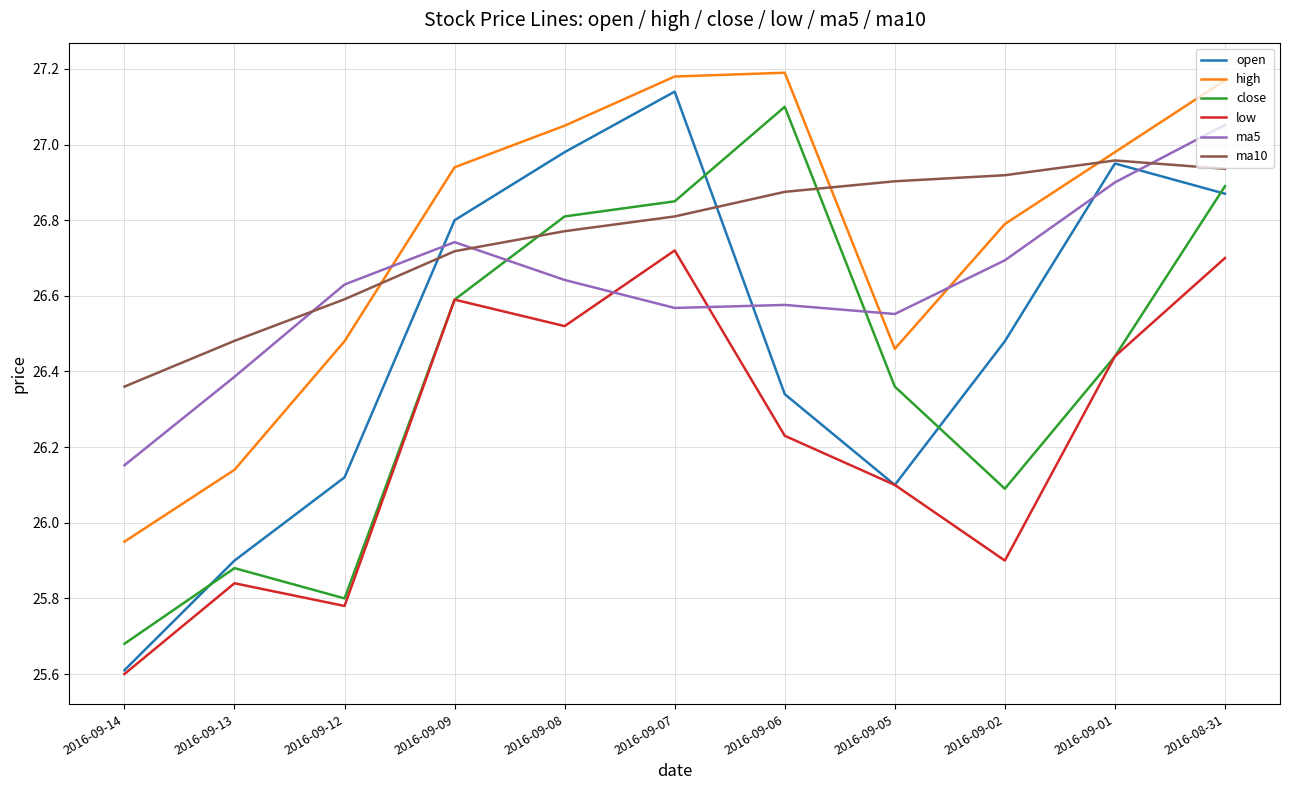

Which category has the lowest value in the open series?

2016-09-14